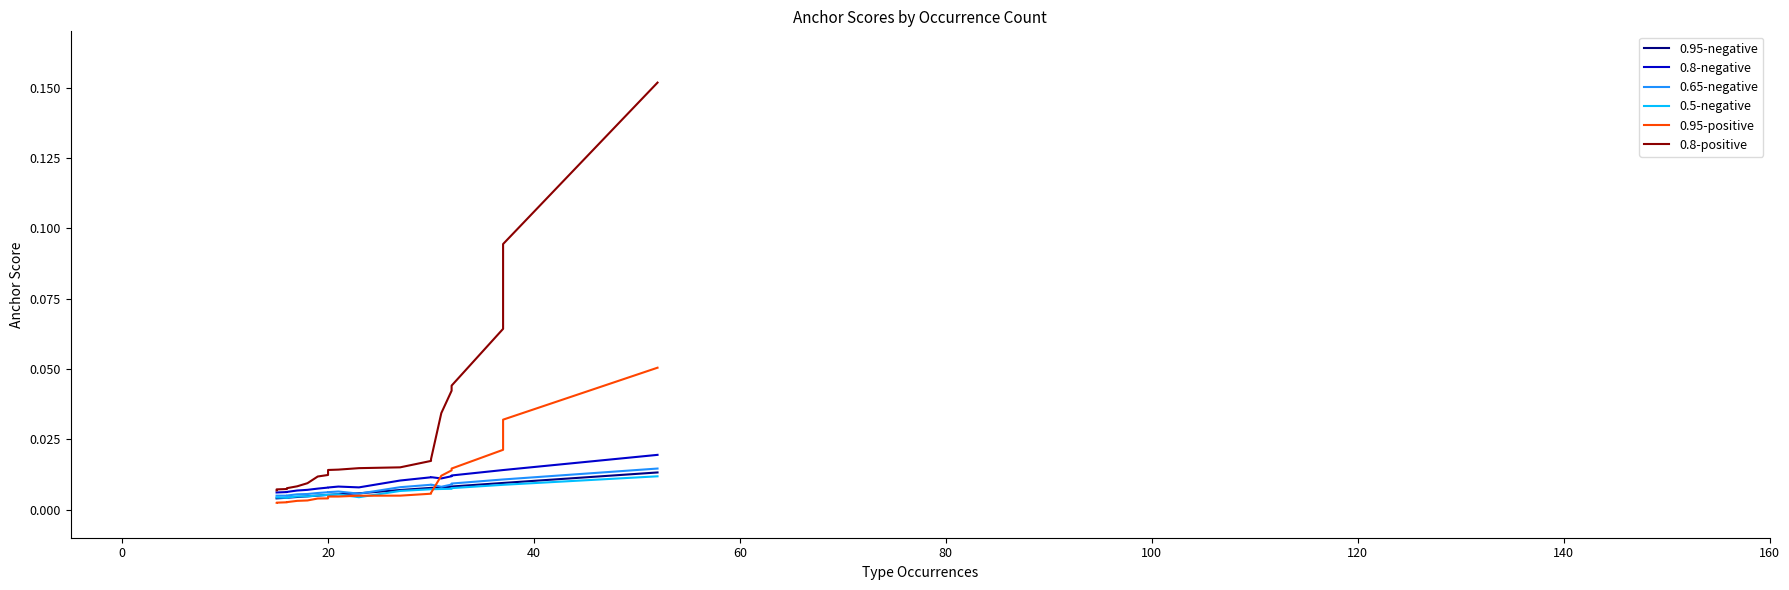

How many times do 0.95-positive and 0.5-negative cross each other?

3